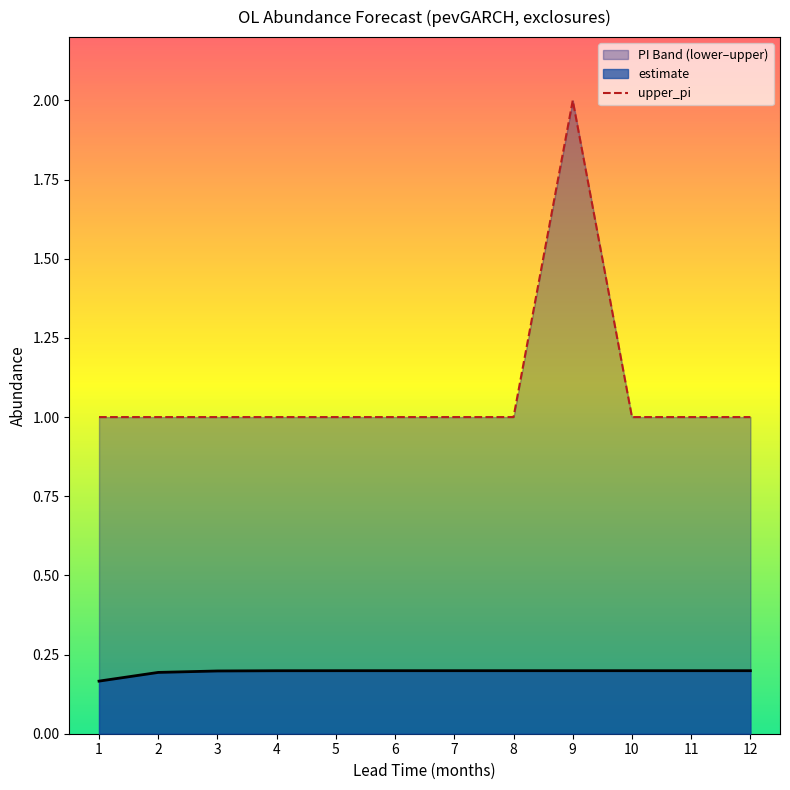

List the series in order of their overall mean, lowest first.

estimate, upper_pi